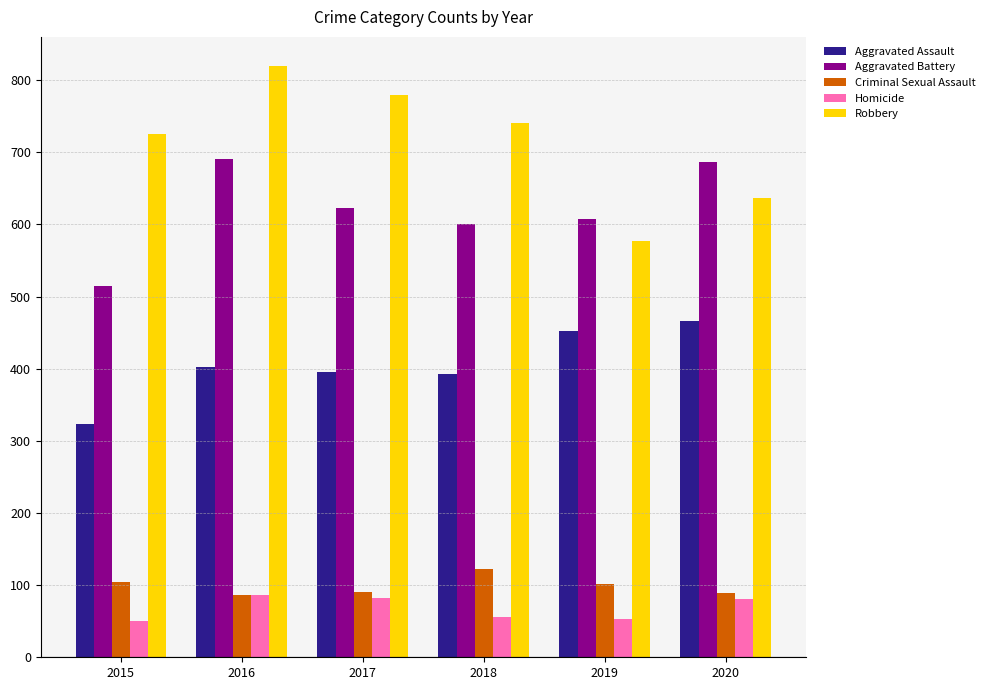

What is the minimum value shown in the chart?

50